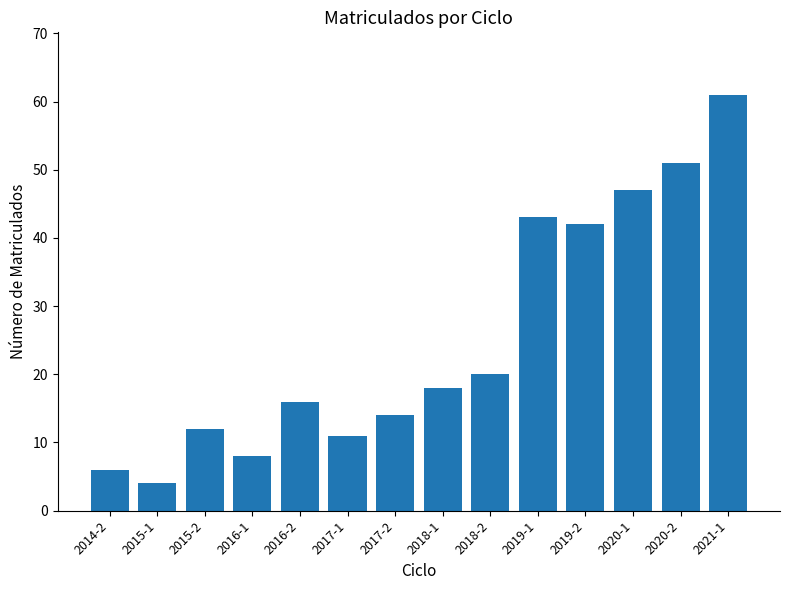

What is the sum of the values at 2017-1 and 2021-1?

72